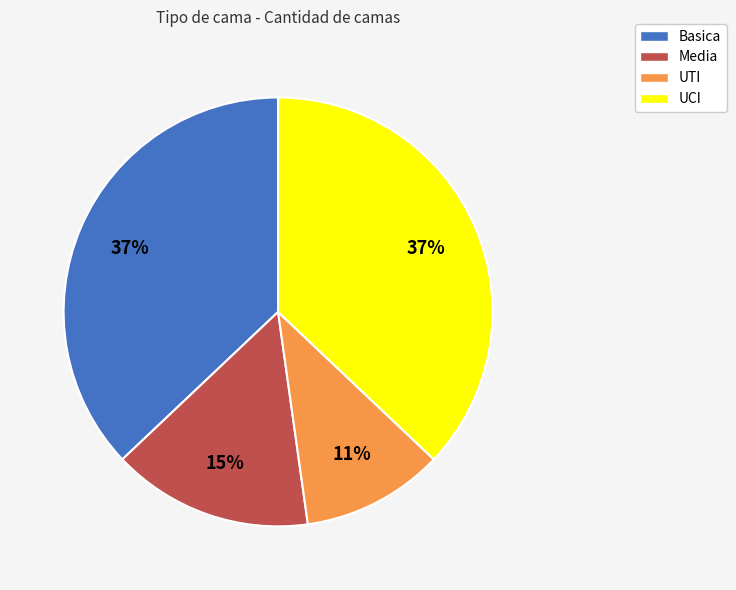

What is the ratio of the value at Media to the value at Basica?

0.4